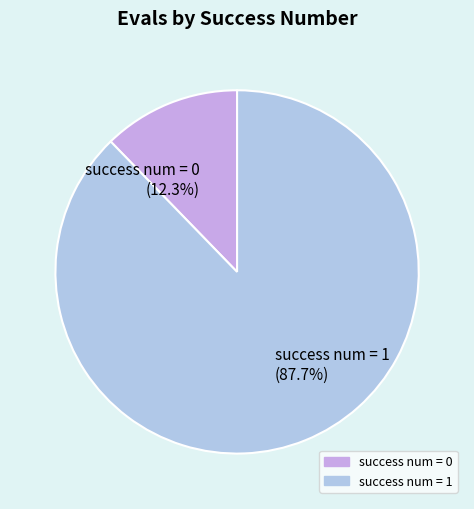

Which category has the smallest portion of the pie?

success num = 0 (12.3%)